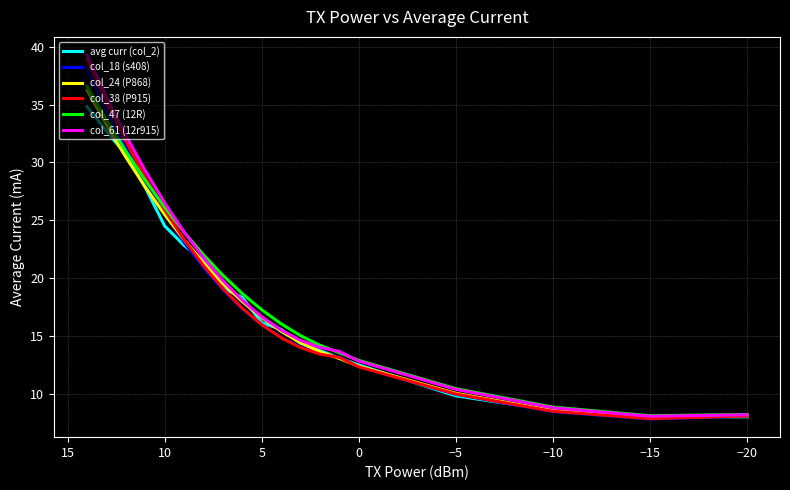

Rank the series at 5 from highest to lowest value.

col_47 (12R), col_61 (12r915), avg curr (col_2), col_24 (P868), col_38 (P915), col_18 (s408)